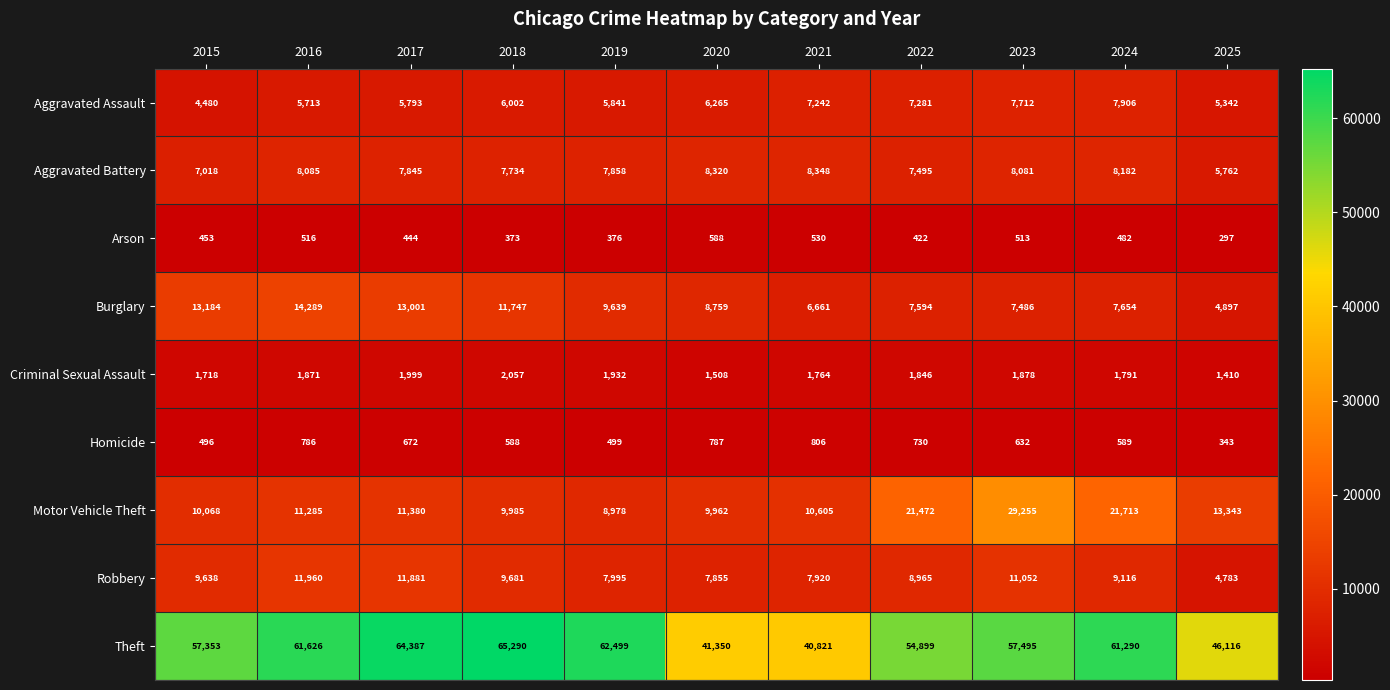

The Motor Vehicle Theft series shows 15773 at 2015. True or false?

False